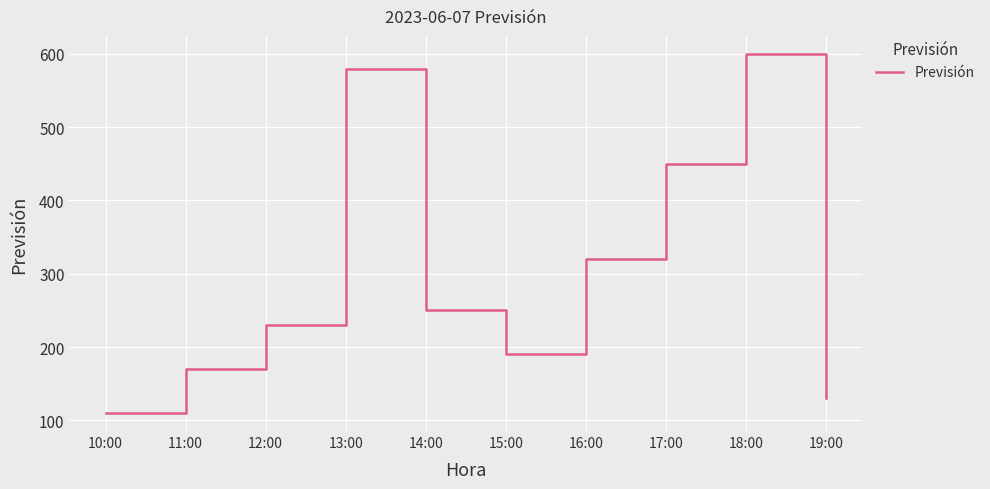

The chart shows a value of 230 at 12:00. True or false?

True